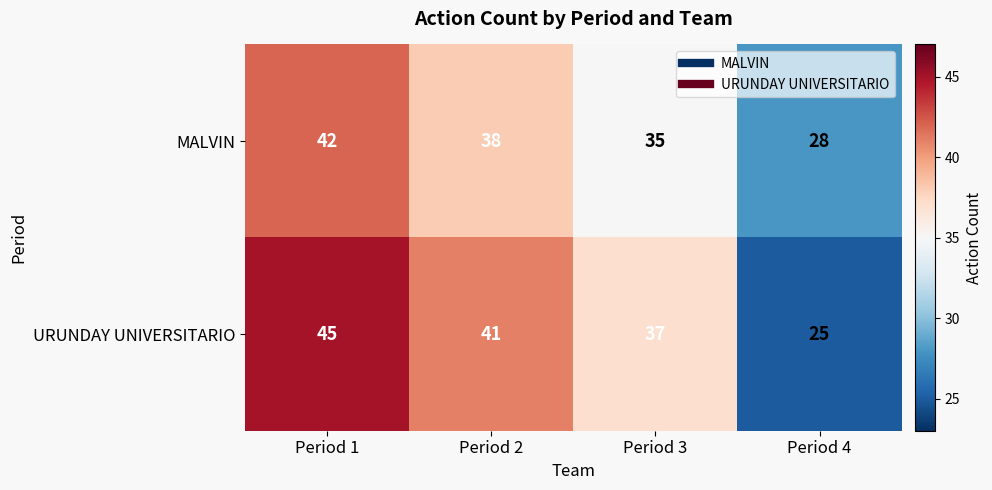

Rank the series by their average value, from highest to lowest.

URUNDAY UNIVERSITARIO, MALVIN